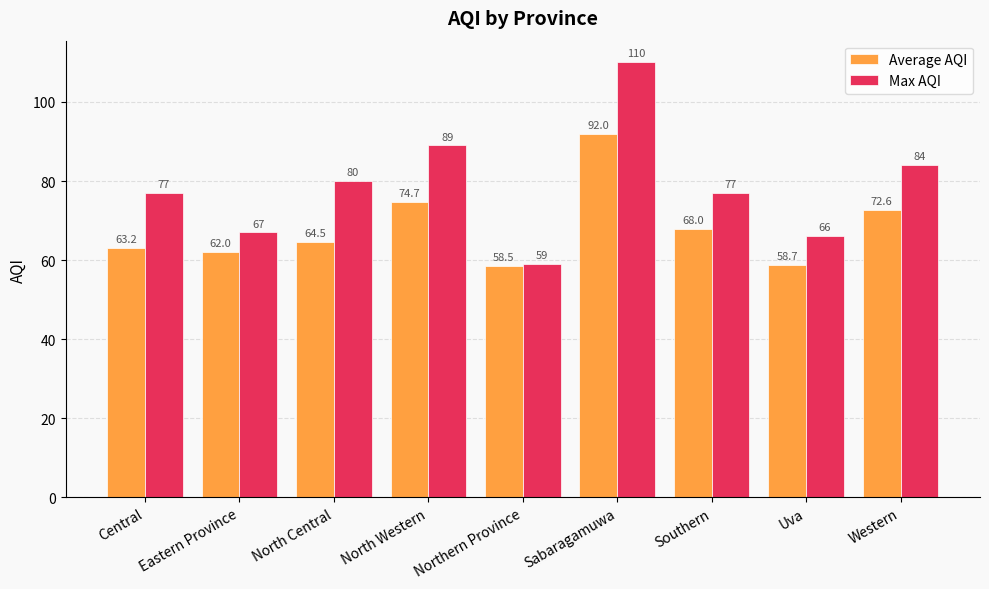

At which category is the sum across all series the highest?

Sabaragamuwa